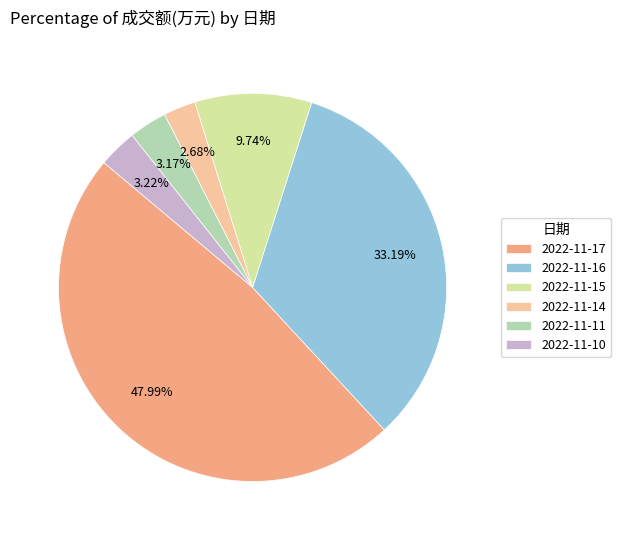

How many slices are in this pie chart?

6